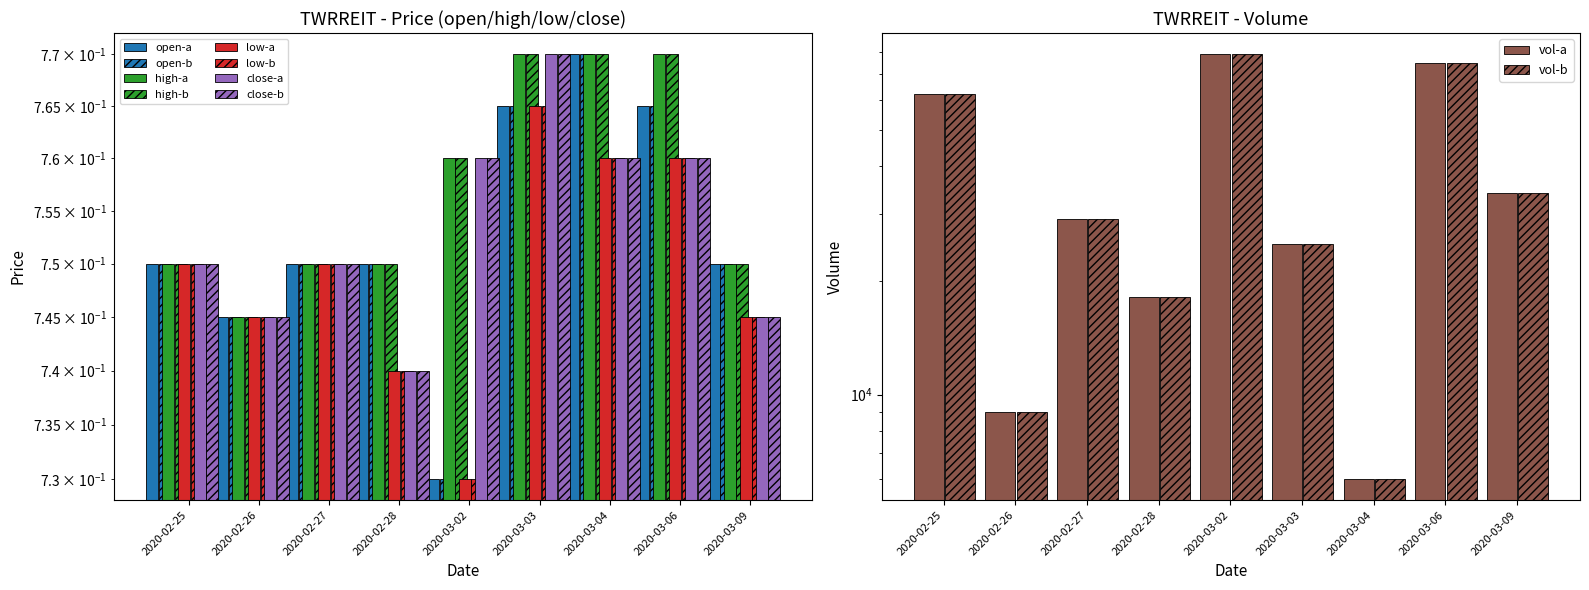

Which series has the largest range (max minus min)?

vol